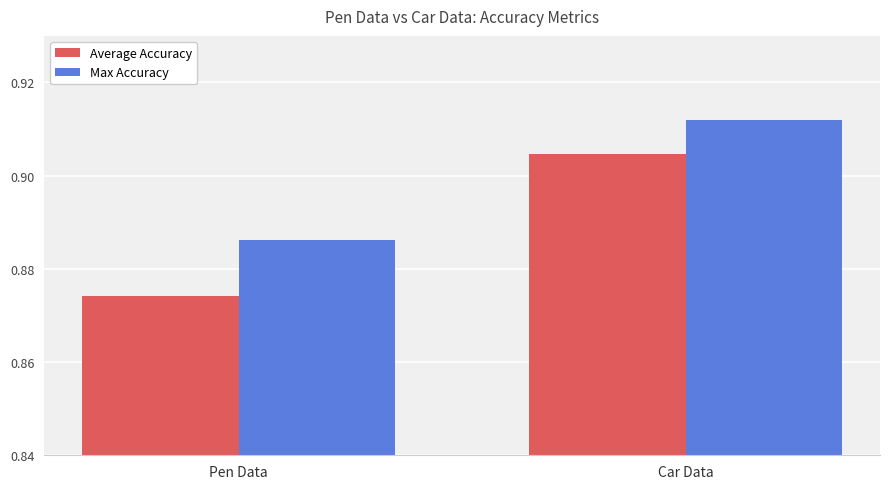

At which label is Max Accuracy closest to 0?

Pen Data